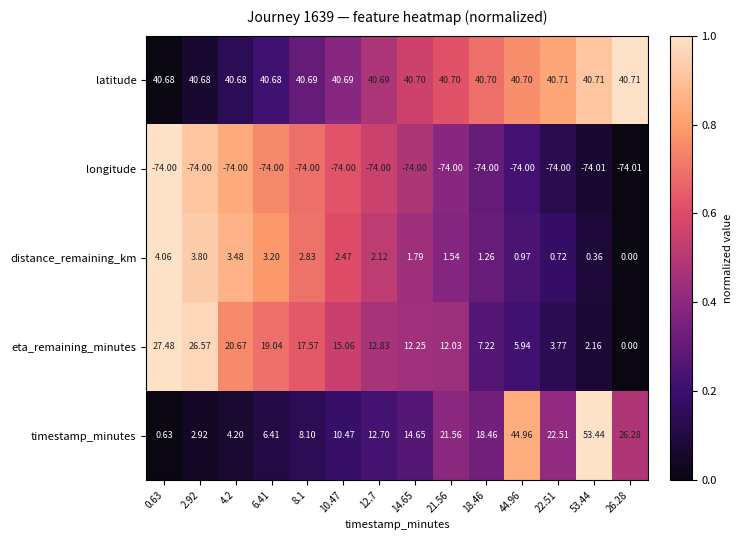

What is the greatest value displayed?

53.4